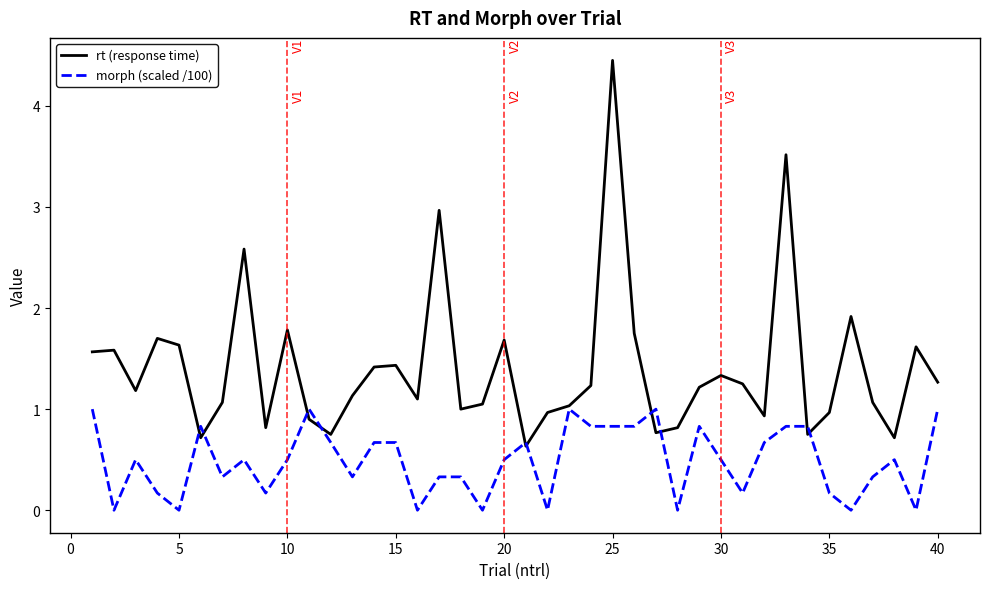

What is the minimum value for rt (response time)?

0.6